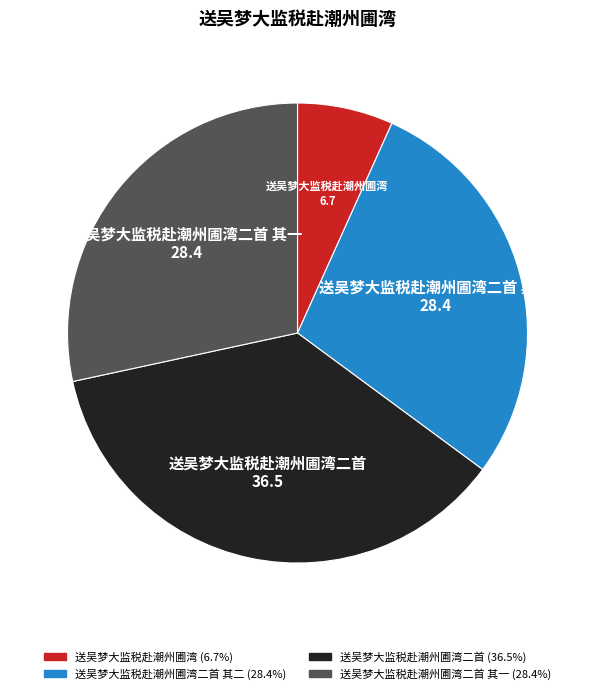

Is it true that 送吴梦大监税赴潮州圃湾二首 其一 is 28% of the pie?

True